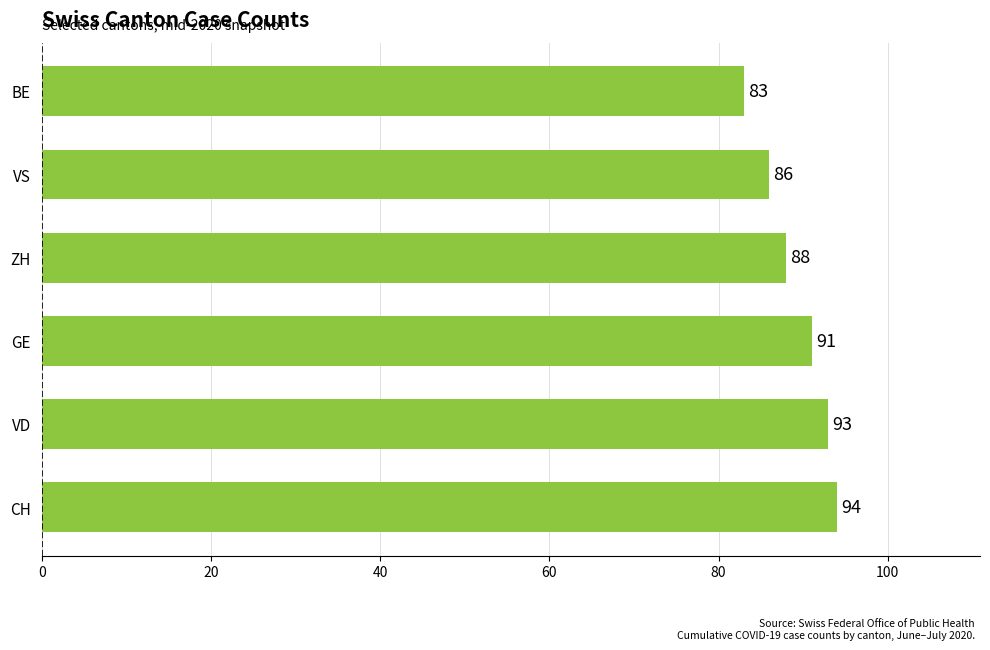

The chart shows a value of 138 at VD. True or false?

False